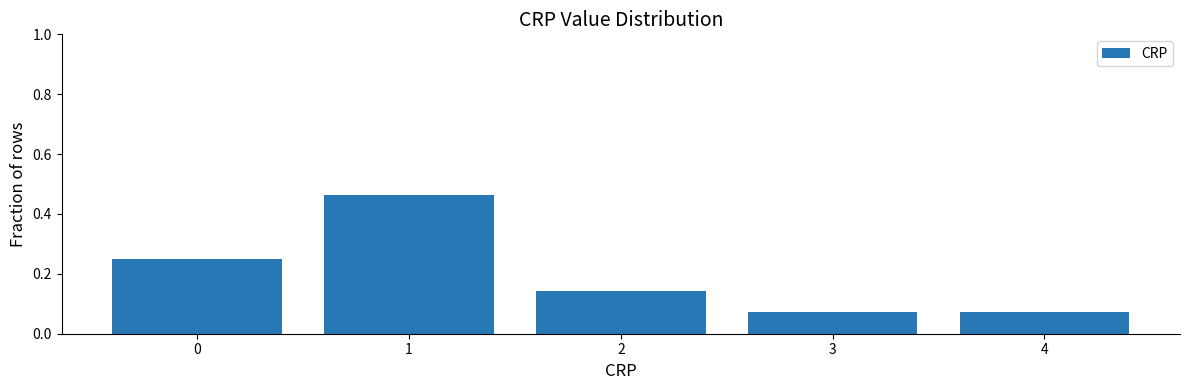

How tall is the bar that spans 3.5 to 4.5 on the x-axis? The values are not printed on the chart, so give them approximately, as read against the axis.

0.08